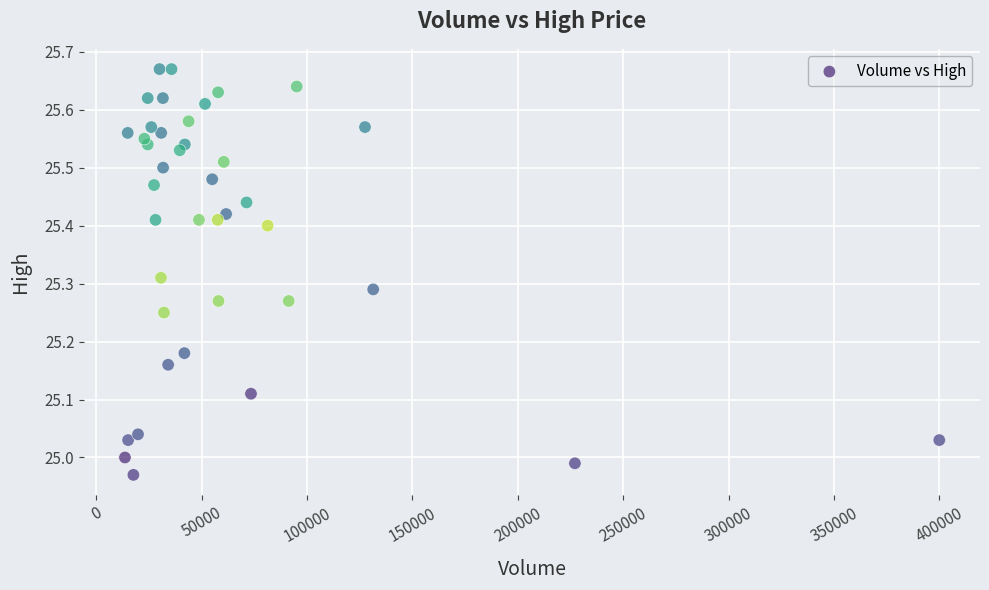

What is the range of X values (max minus min)?

386400.0